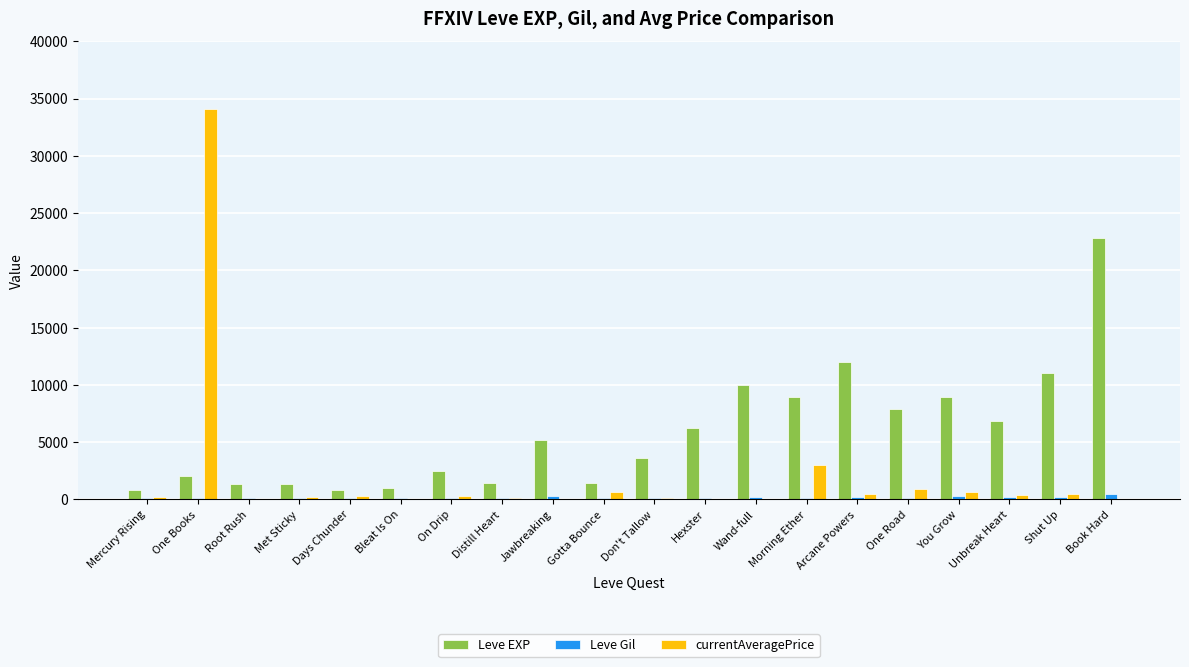

Which series changed the most between Bleat Is On and Book Hard?

Leve EXP